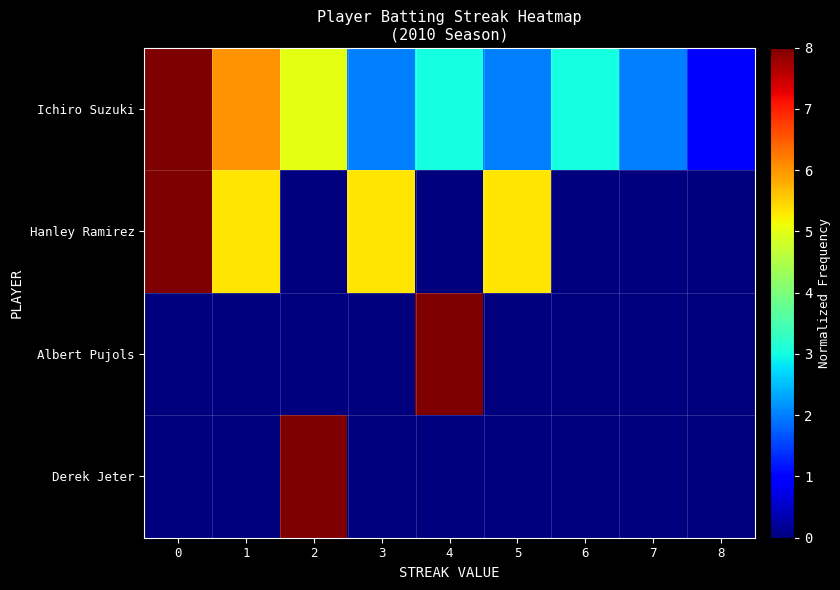

Rank the series at 1 from lowest to highest value.

Albert Pujols, Derek Jeter, Hanley Ramirez, Ichiro Suzuki